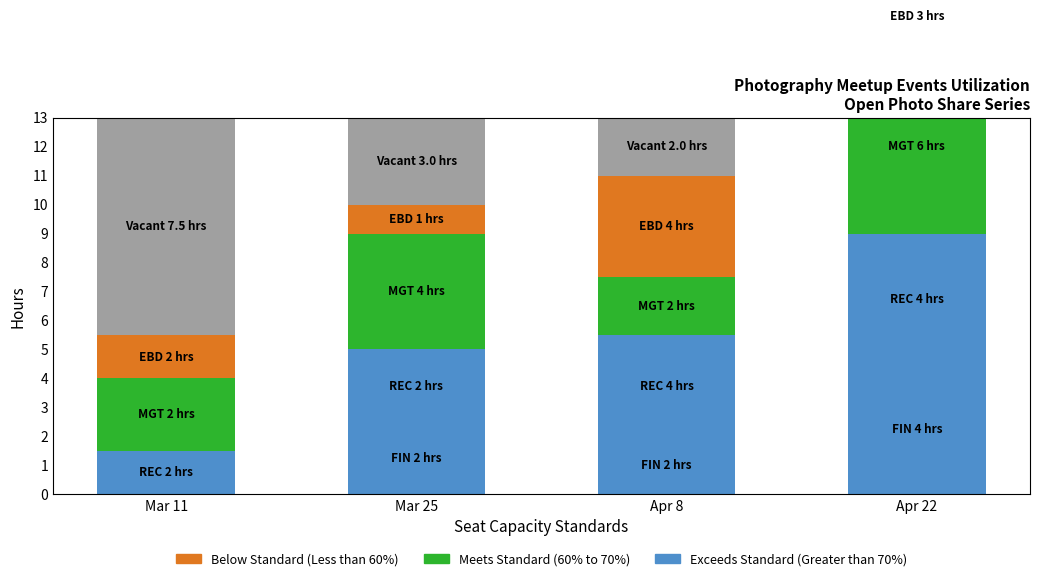

How many groups of bars are there?

4